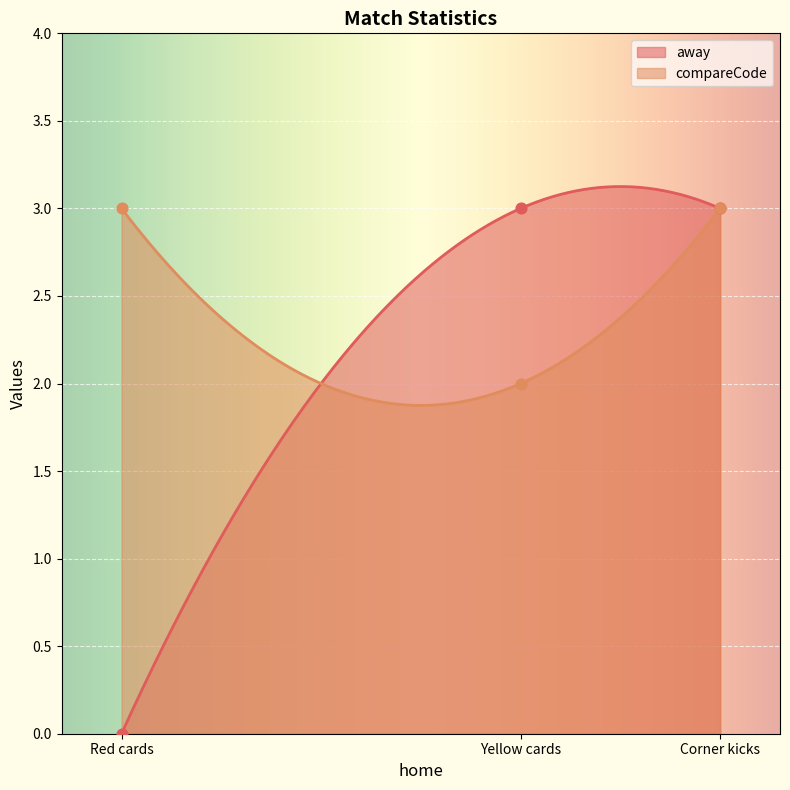

Which has a higher value, Corner kicks or Red cards?

Corner kicks